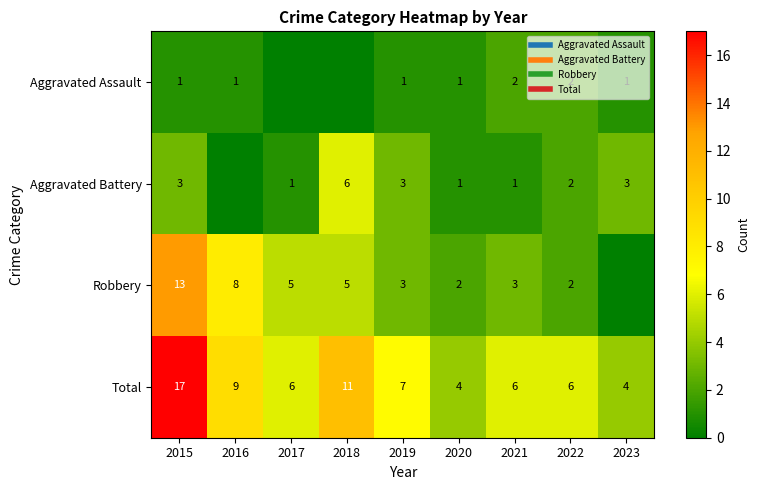

At how many categories does at least one series exceed 0?

9